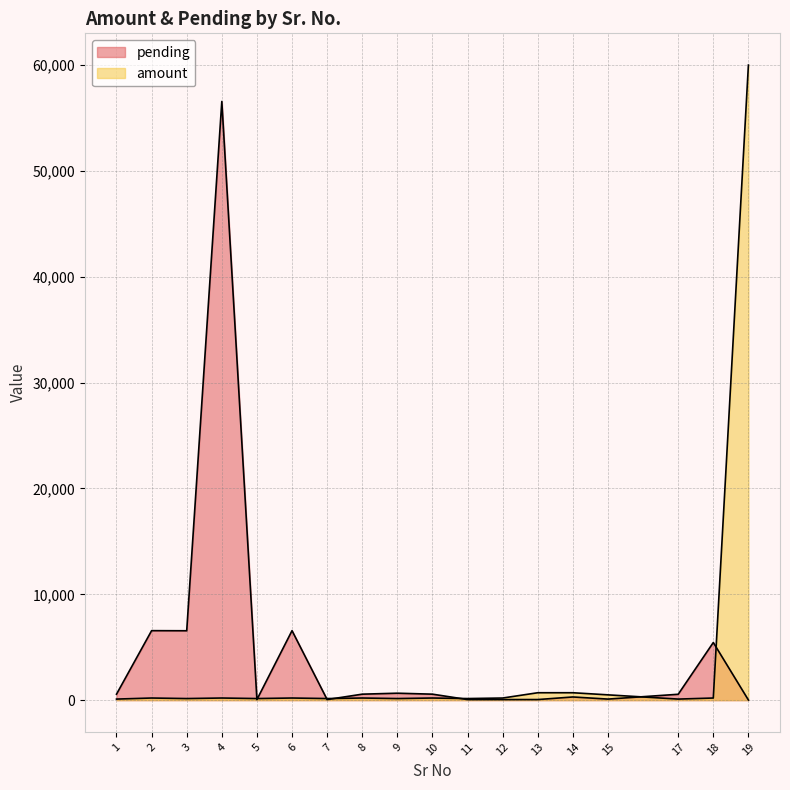

What is the minimum value for amount?

100.5